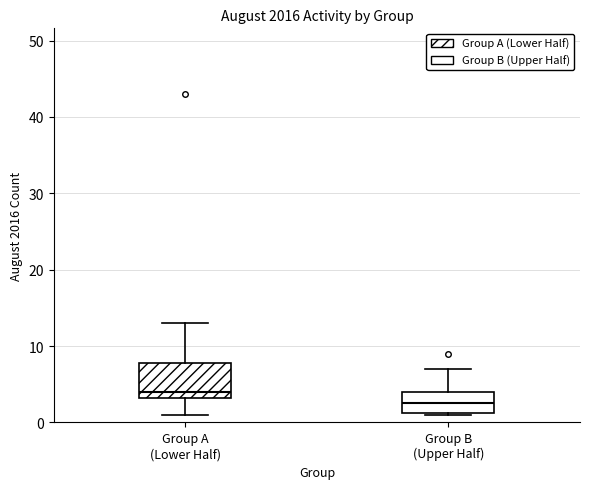

Where is the lower edge of the box for Group A (Lower Half) on the y-axis? The values are not printed on the chart, so give them approximately, as read against the axis.

3